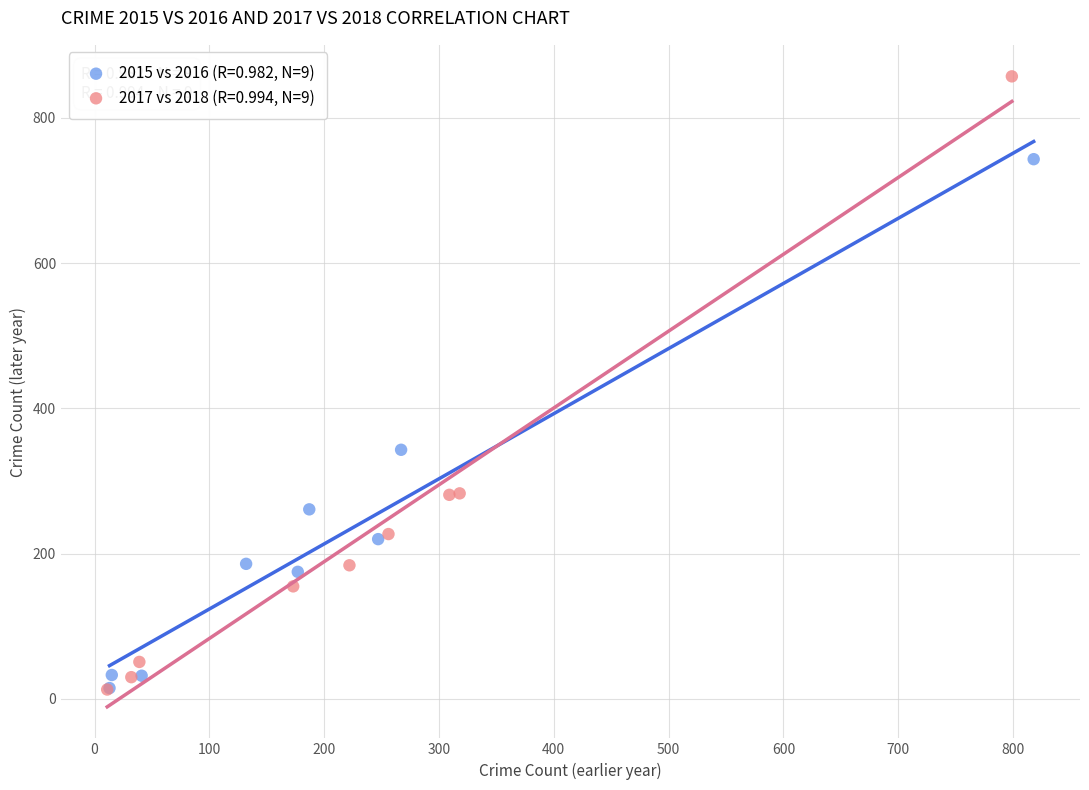

Which series has the widest spread of Y values?

2017 vs 2018 (R=0.994, N=9)